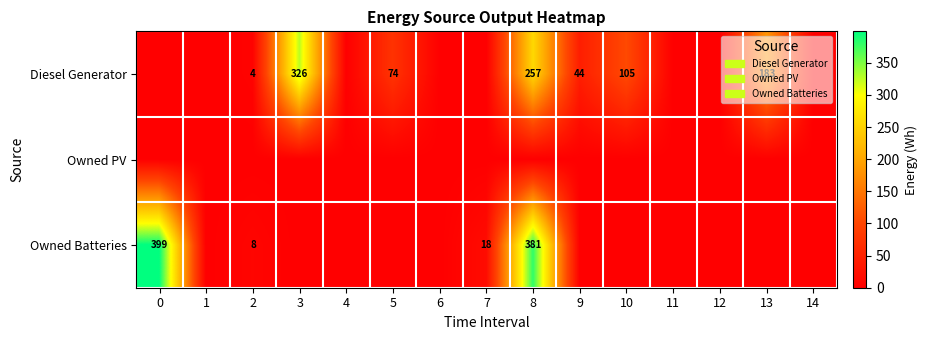

Is it true that Diesel Generator equals 66 at 9?

False